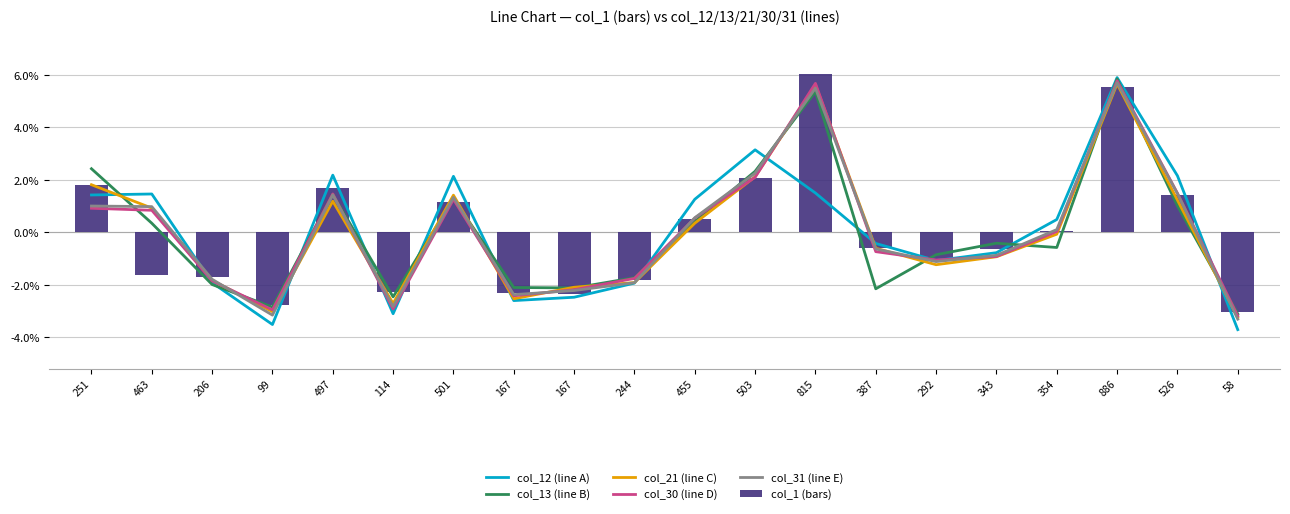

The col_21 (line C) series shows 5.6 at 815. True or false?

True